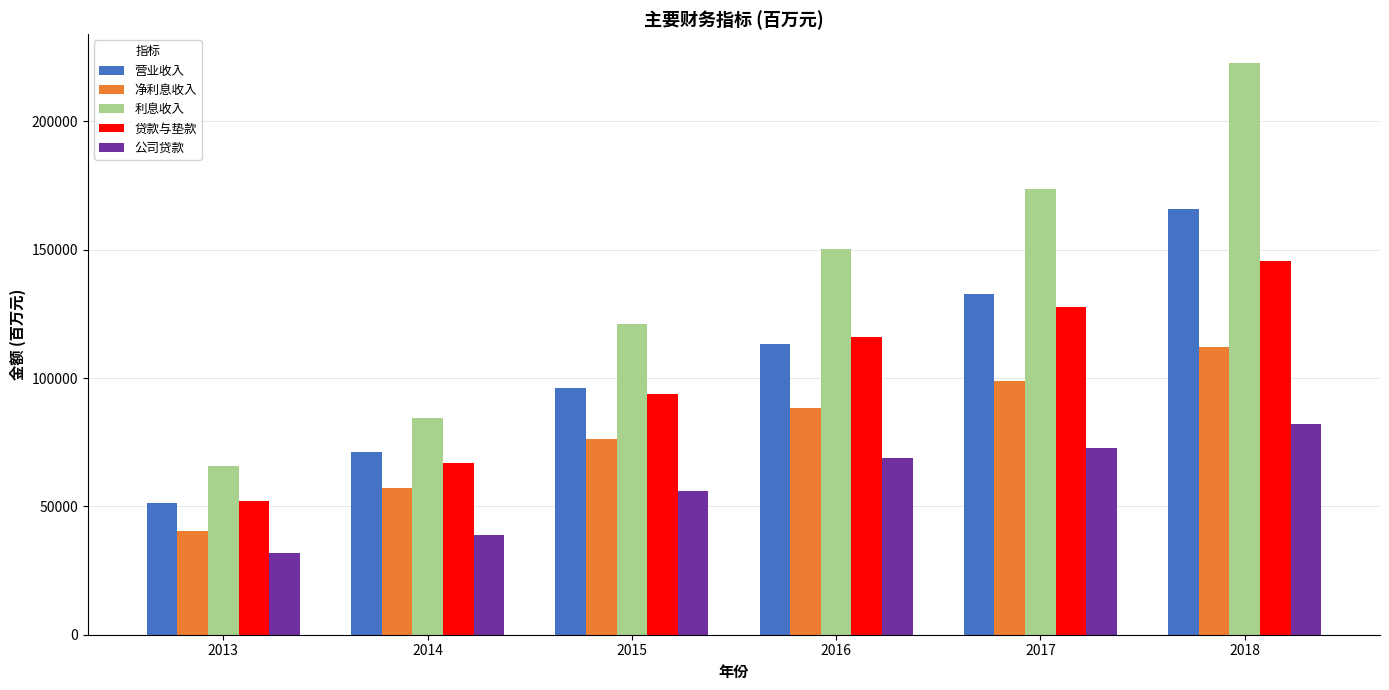

What is the total value across all series at 2013?

241398